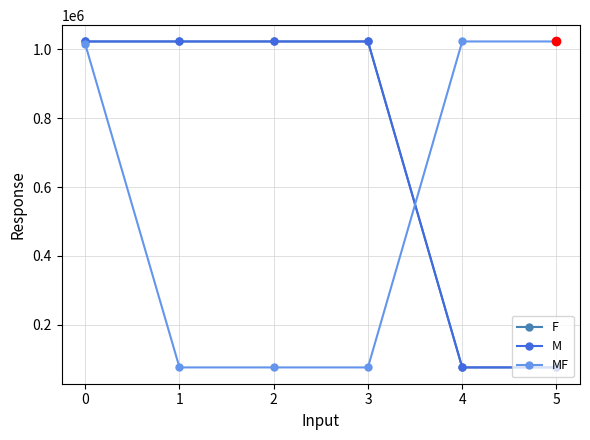

What is the minimum value shown in the chart?

75553